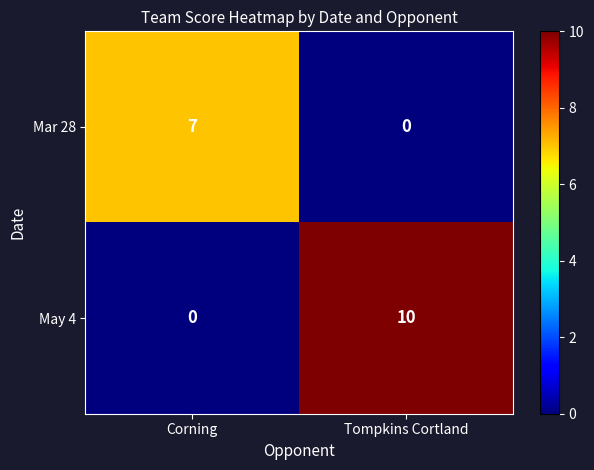

What is the average value of the May 4 series?

5